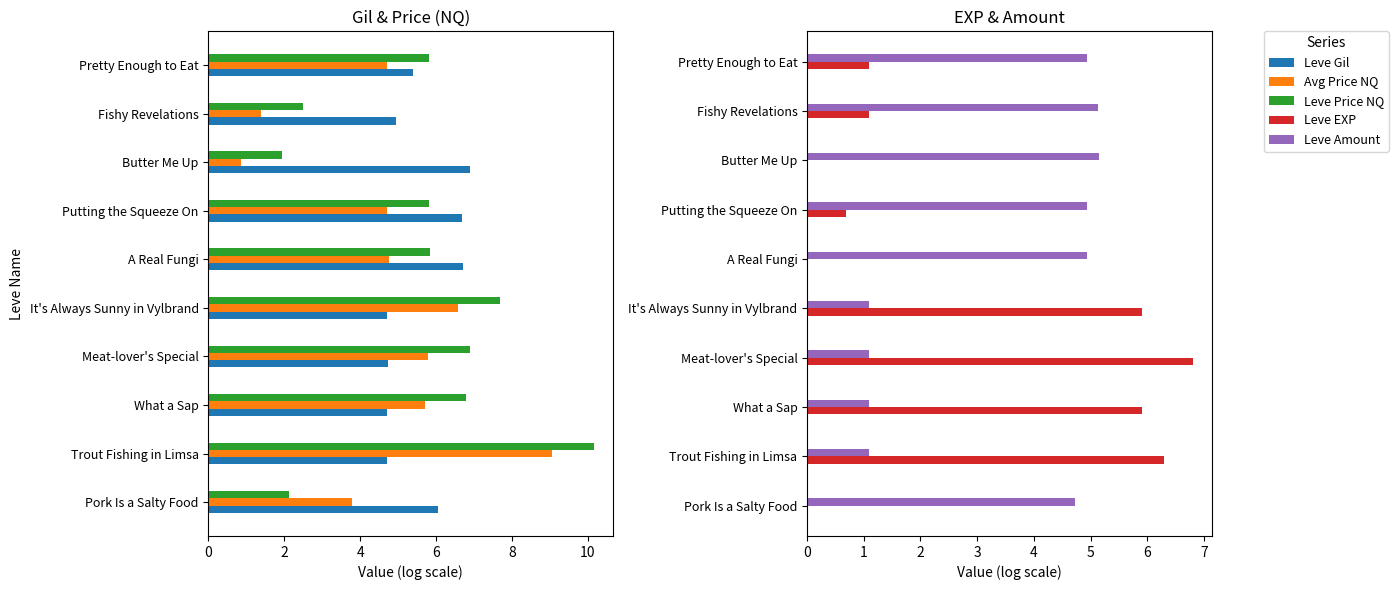

What is the sum of all Leve Amount values?

34.2